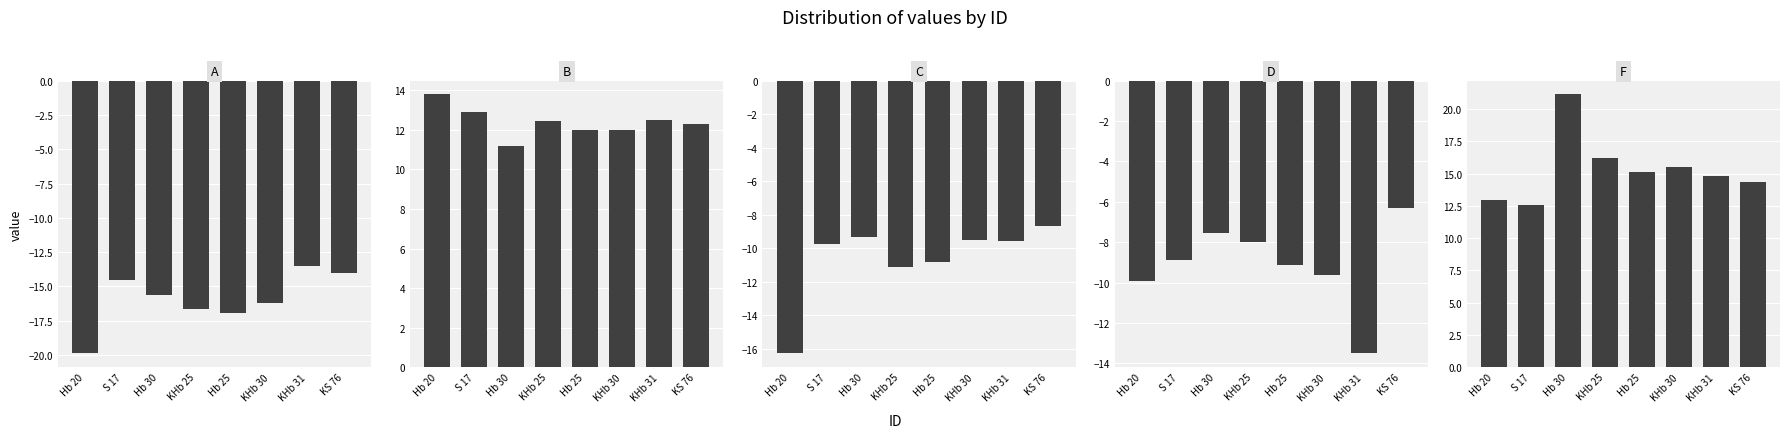

Reading left to right, list all the values displayed in this chart.

A: Hb 20=-19.9	S 17=-14.5	Hb 30=-15.6	KHb 25=-16.7	Hb 25=-17.0	KHb 30=-16.2	KHb 31=-13.5	KS 76=-14.0
B: Hb 20=13.8	S 17=12.9	Hb 30=11.2	KHb 25=12.5	Hb 25=12.0	KHb 30=12.0	KHb 31=12.5	KS 76=12.3
C: Hb 20=-16.3	S 17=-9.8	Hb 30=-9.3	KHb 25=-11.1	Hb 25=-10.8	KHb 30=-9.5	KHb 31=-9.6	KS 76=-8.7
D: Hb 20=-9.9	S 17=-8.9	Hb 30=-7.5	KHb 25=-8.0	Hb 25=-9.1	KHb 30=-9.6	KHb 31=-13.5	KS 76=-6.3
F: Hb 20=12.9	S 17=12.6	Hb 30=21.1	KHb 25=16.2	Hb 25=15.1	KHb 30=15.5	KHb 31=14.8	KS 76=14.4